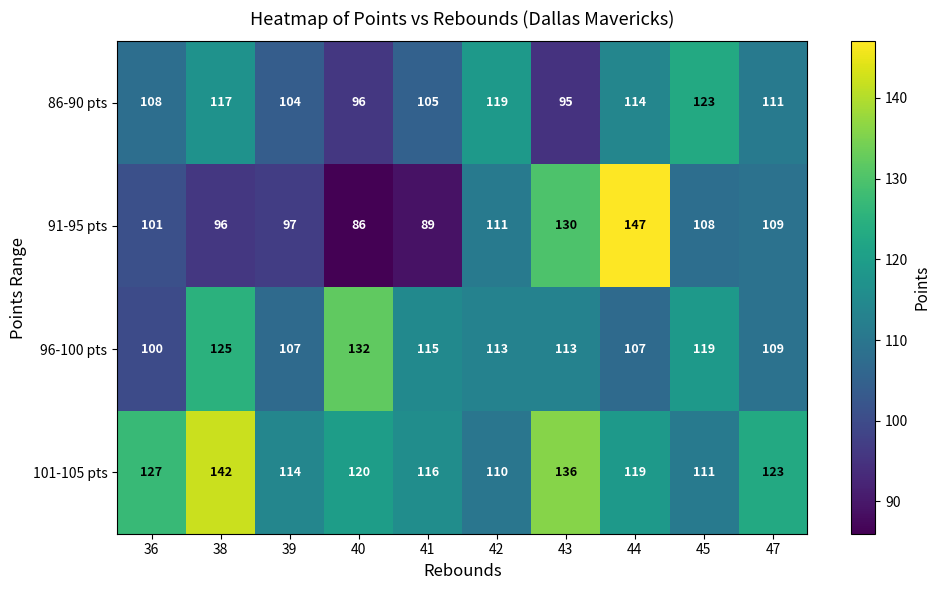

Where does the 101-105 pts series first go above 120?

36